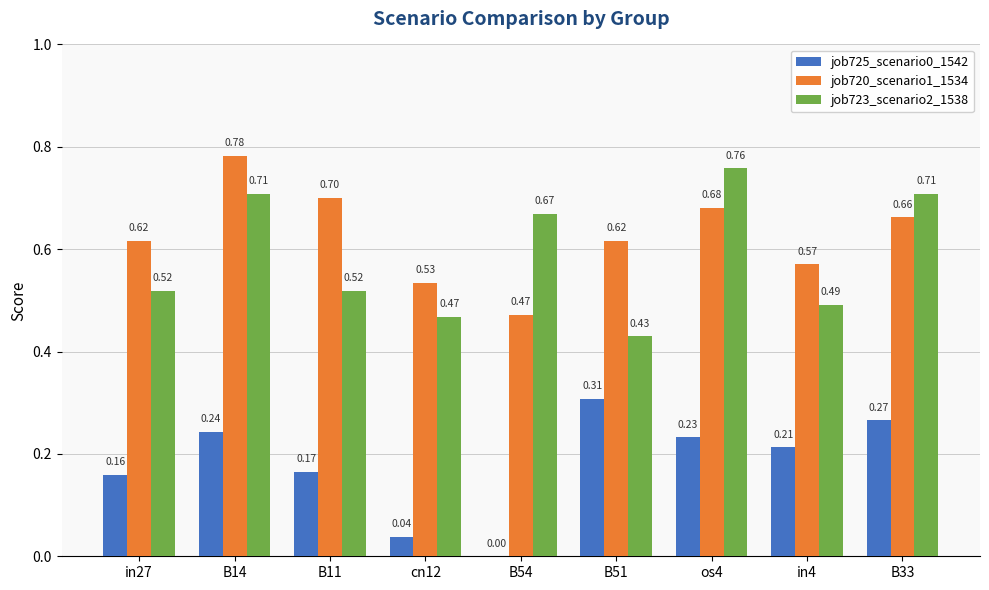

What is the sum of all job725_scenario0_1542 values?

1.6